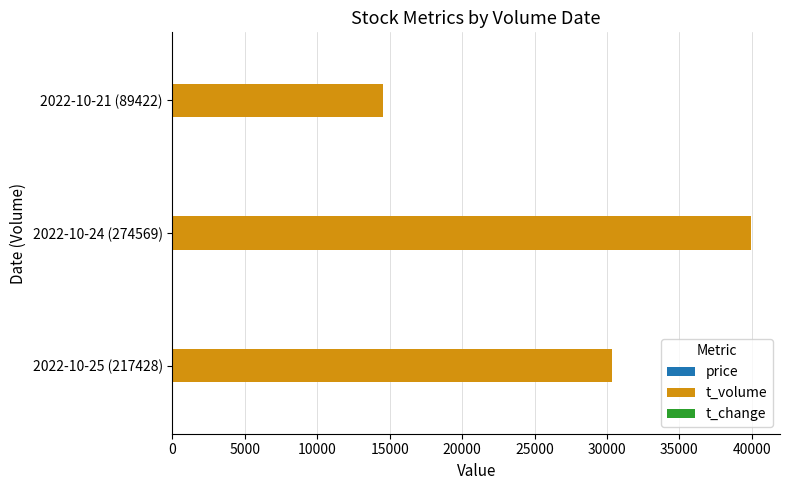

How many data points does each series have?

3